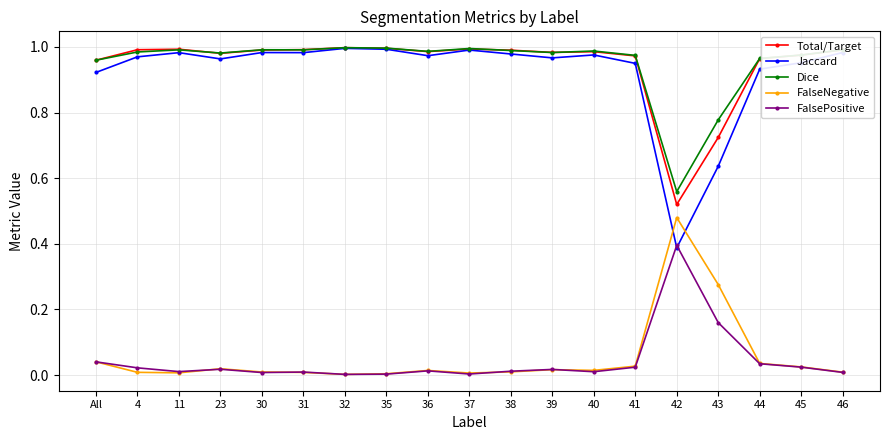

Which series has the largest range (max minus min)?

Jaccard